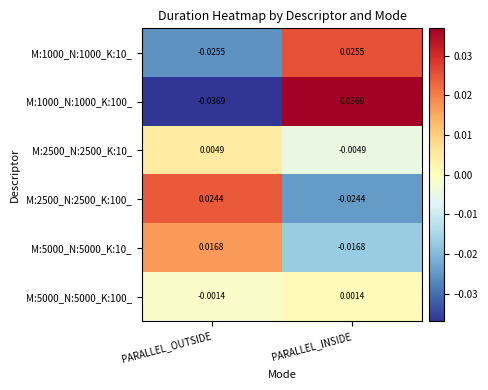

Where does the M:2500_N:2500_K:10_ series first go above 0?

PARALLEL_OUTSIDE